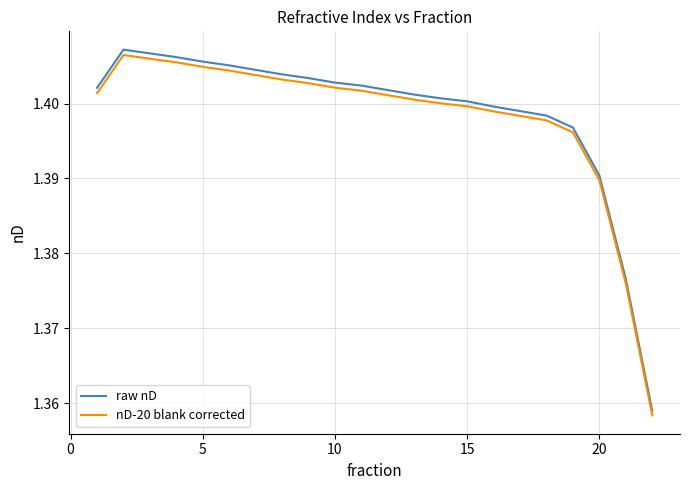

What is the sum of all nD-20 blank corrected values?

30.8